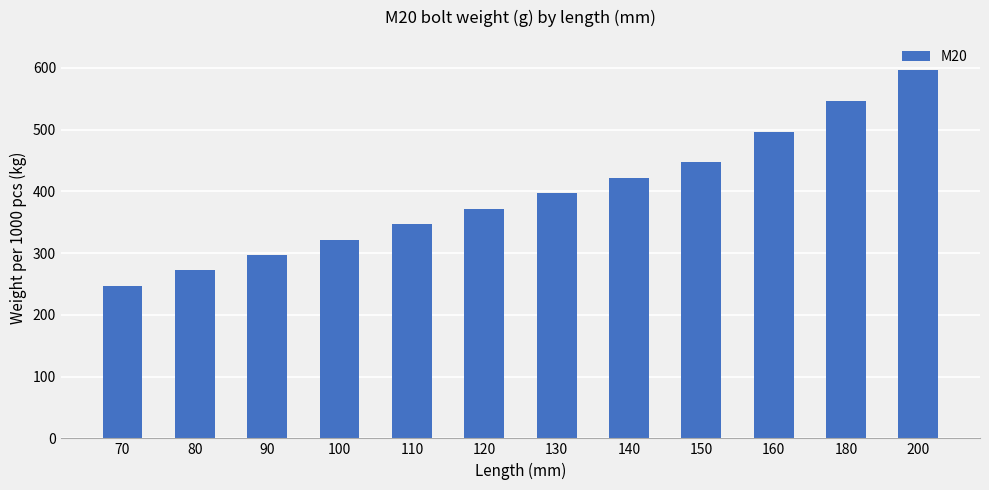

How many series are shown in this chart?

1